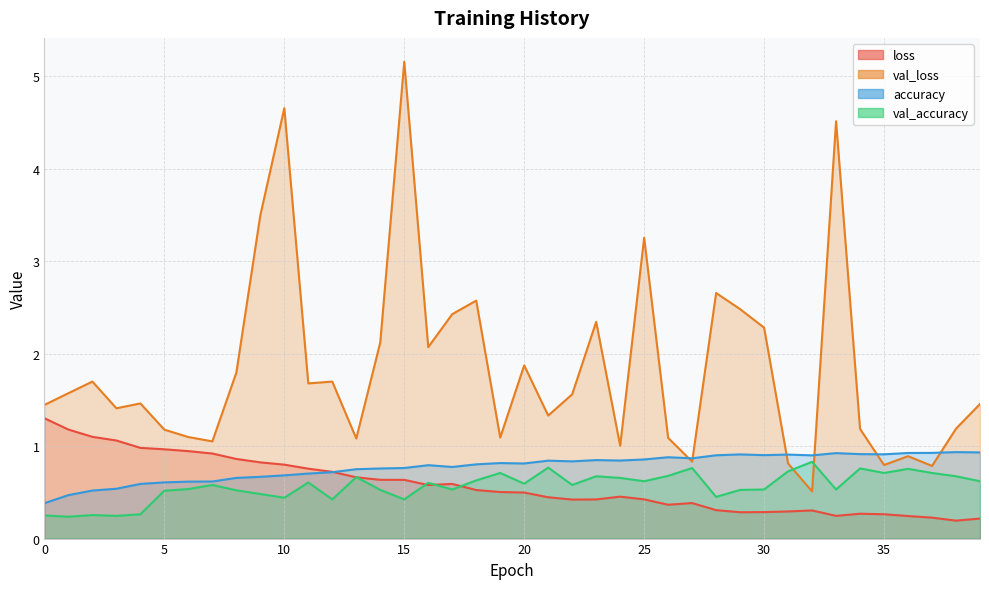

At which label does val_accuracy reach its peak?

32